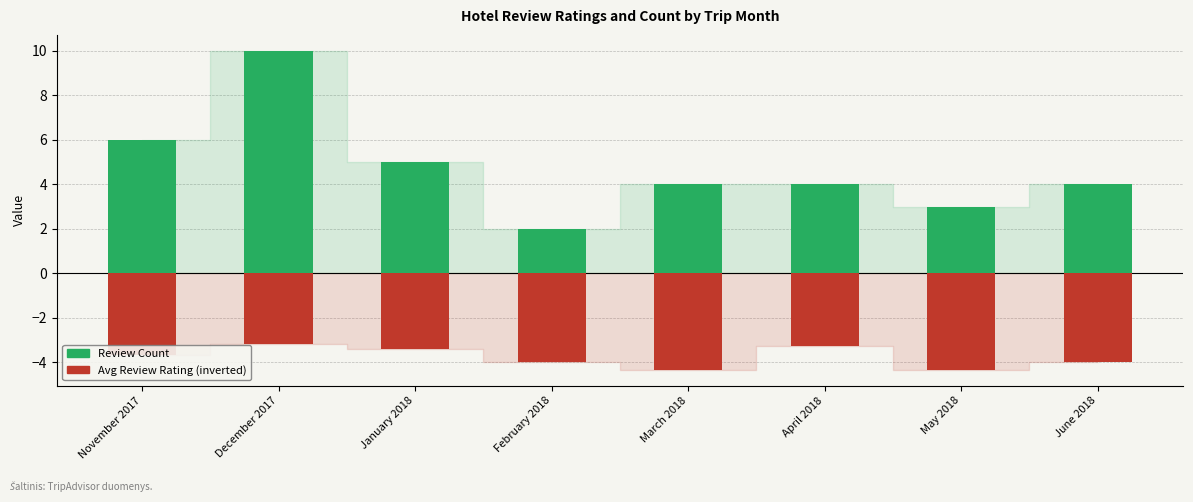

List the labels in order of Avg Review Rating (inverted) value, smallest first.

March 2018, May 2018, February 2018, June 2018, November 2017, January 2018, April 2018, December 2017